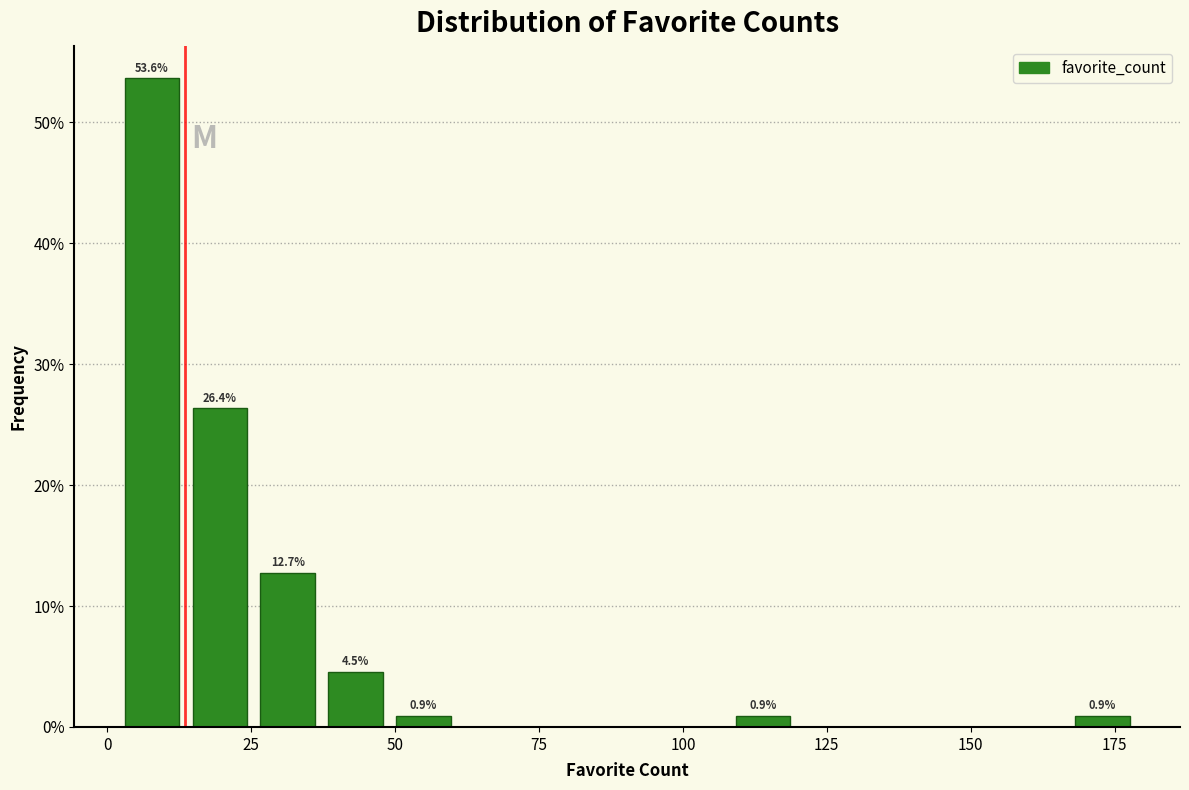

Read against the x-axis, roughly where is the centre of the tallest bar?

10